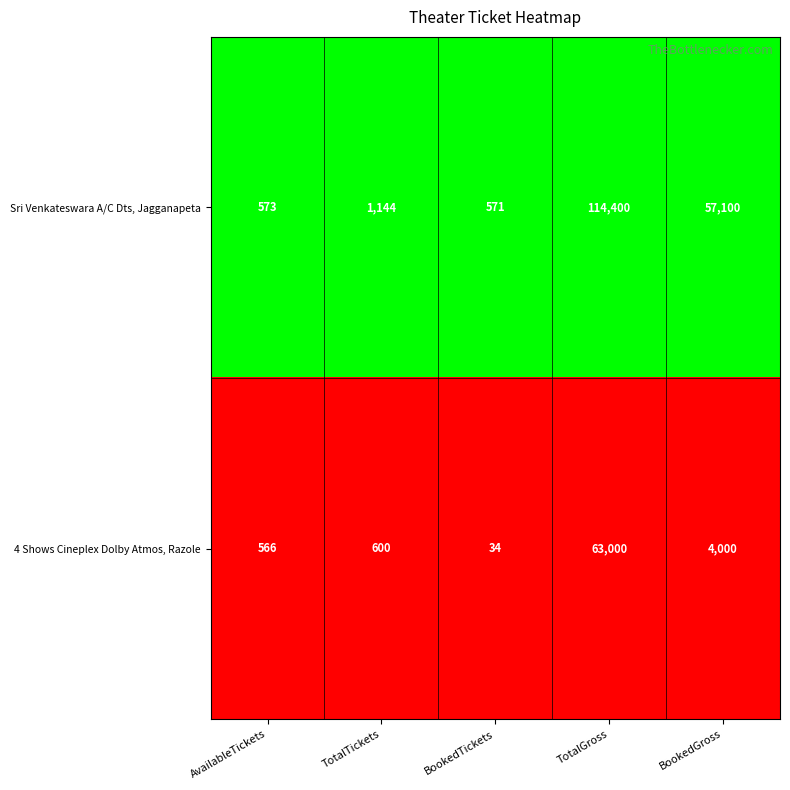

The value of 4 Shows Cineplex Dolby Atmos, Razole at BookedTickets is 34. True or false?

True